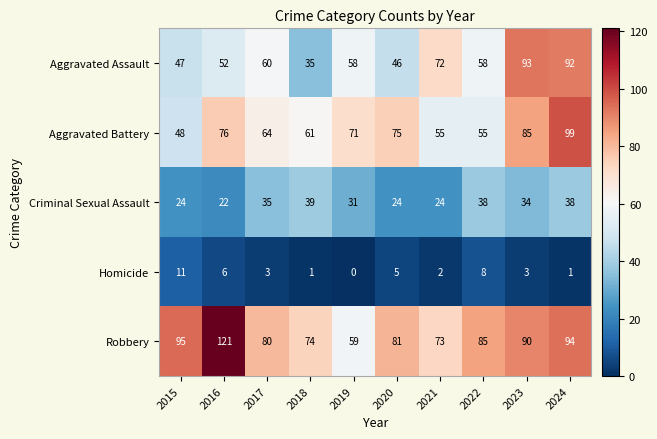

How many categories are shown in the chart?

10